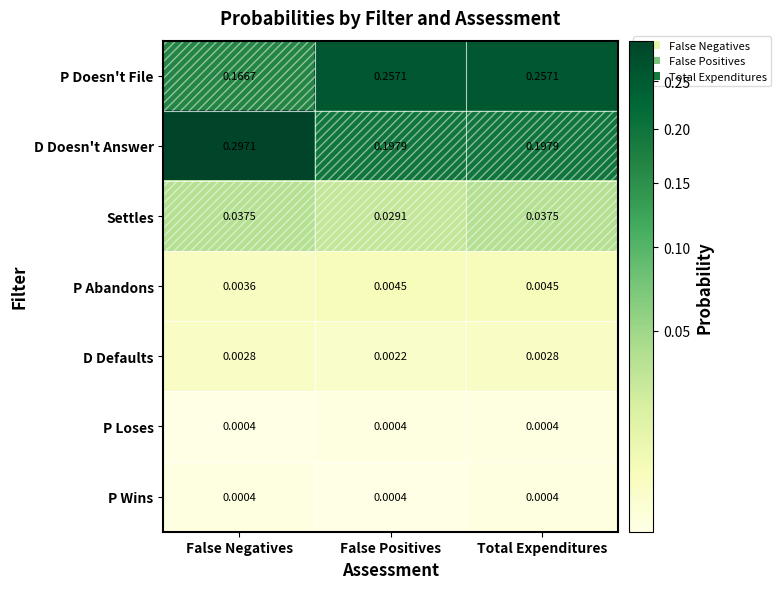

Where is D Defaults nearest to the value 0?

False Positives